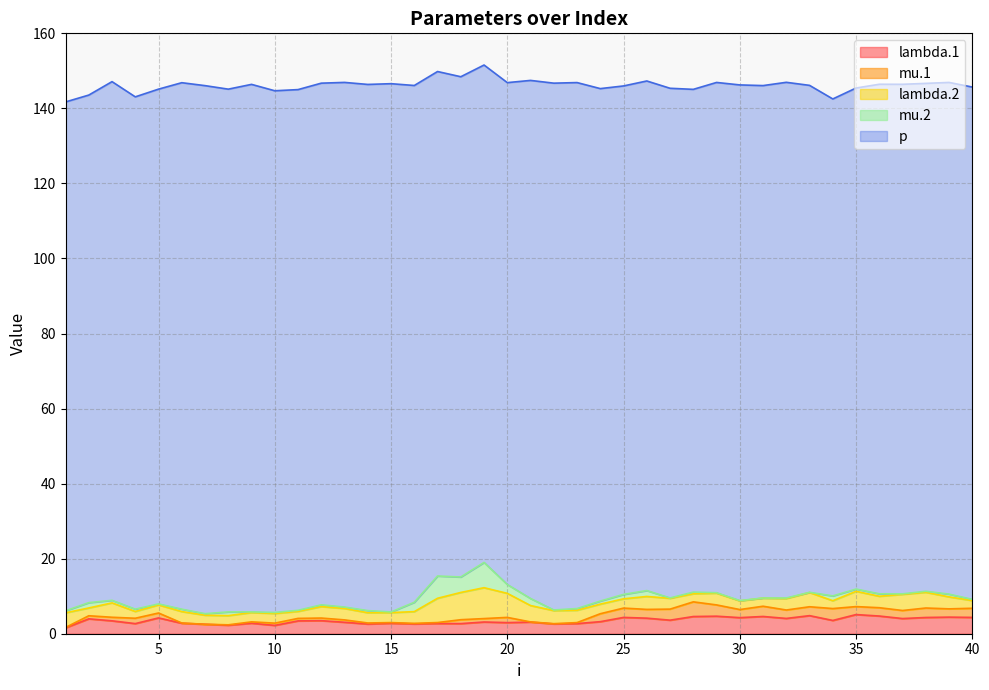

Is the value of mu.1 at 25 greater than the value of p at 32?

No